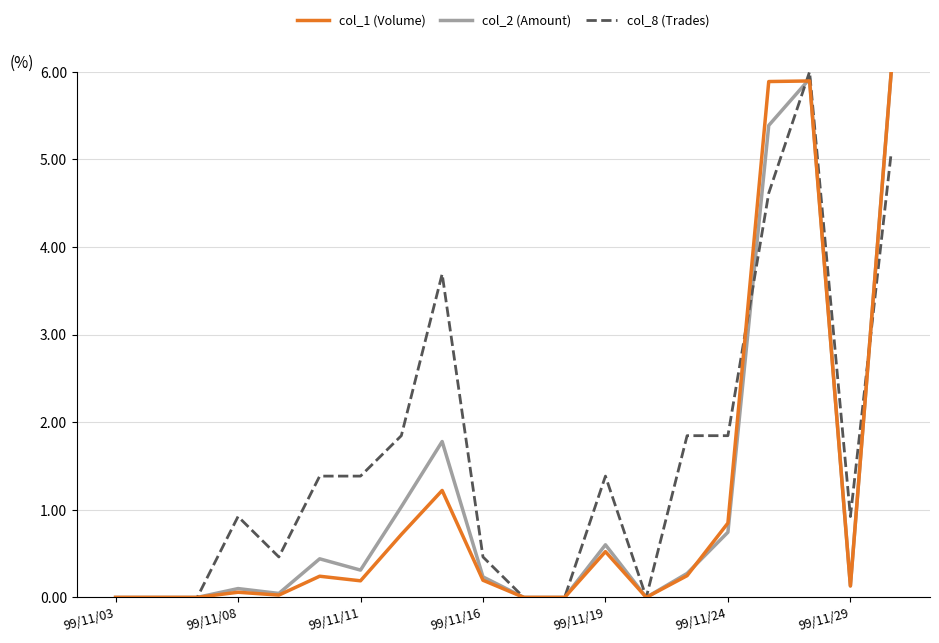

Which series has the largest total across all categories?

col_8 (Trades)